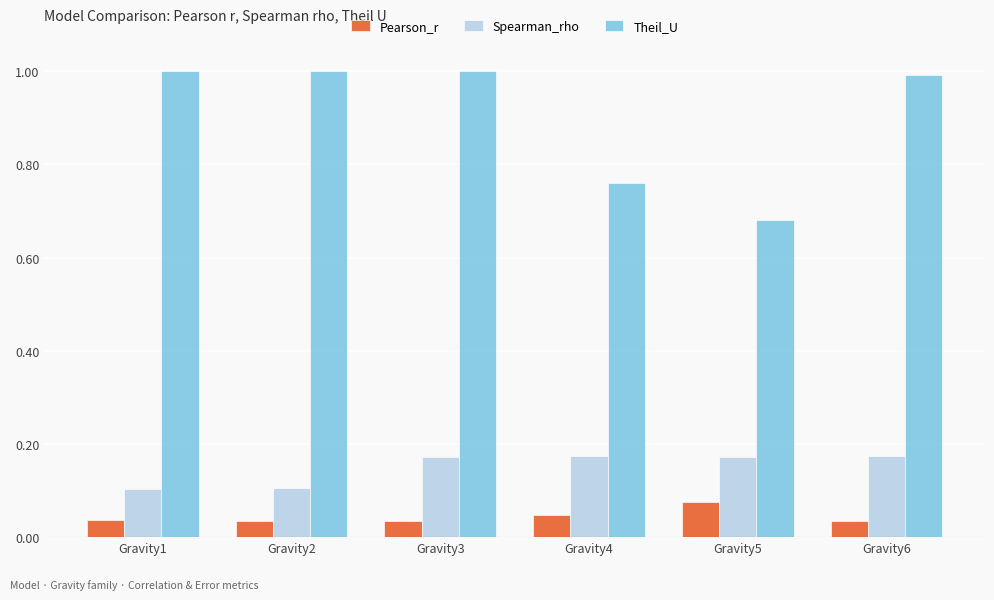

What is the total value across all series at Gravity4?

1.0